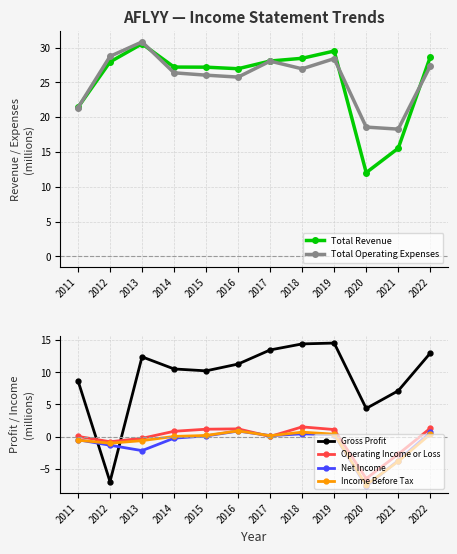

What is the difference between the second highest and minimum values in the Net Income series?

8.3